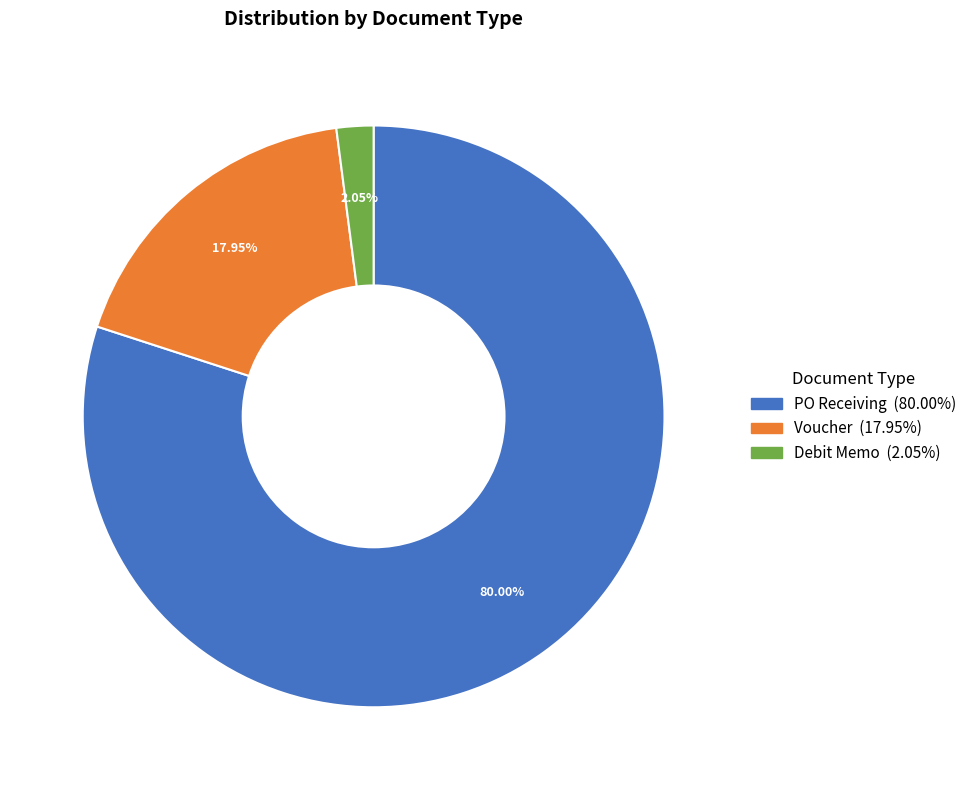

The PO Receiving slice represents 80% of the pie. True or false?

True